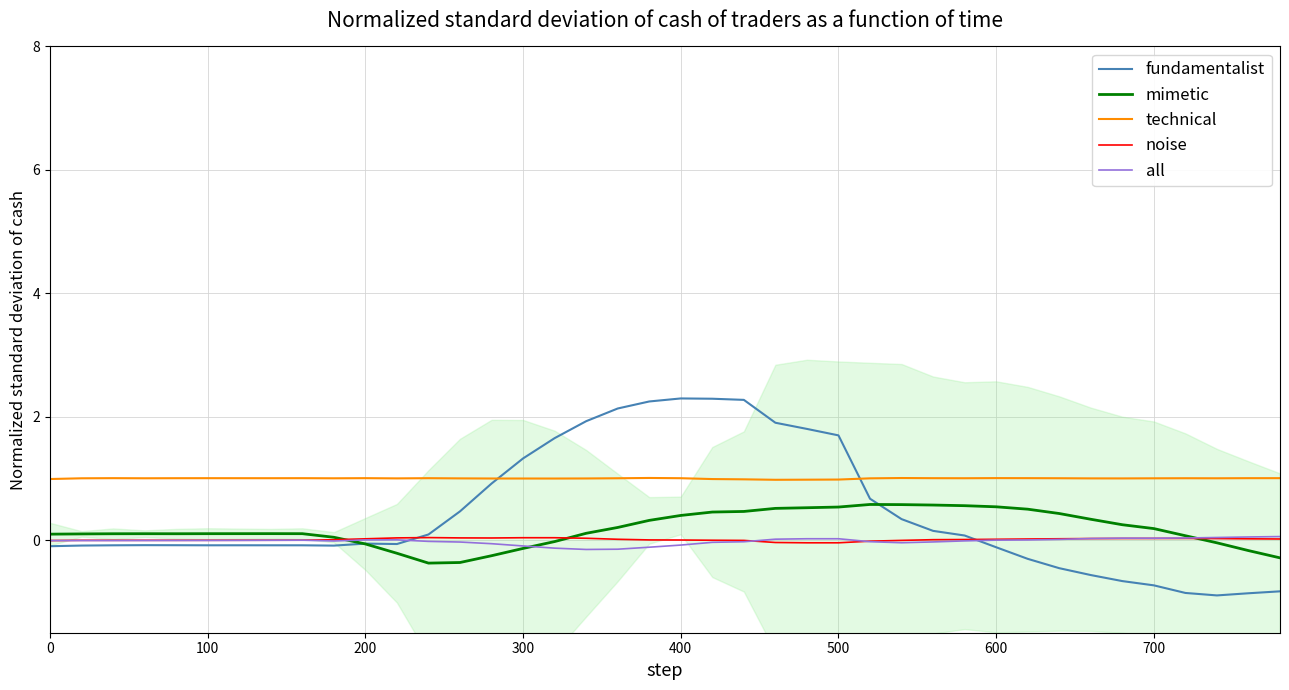

True or false: technical and all intersect in this chart.

False